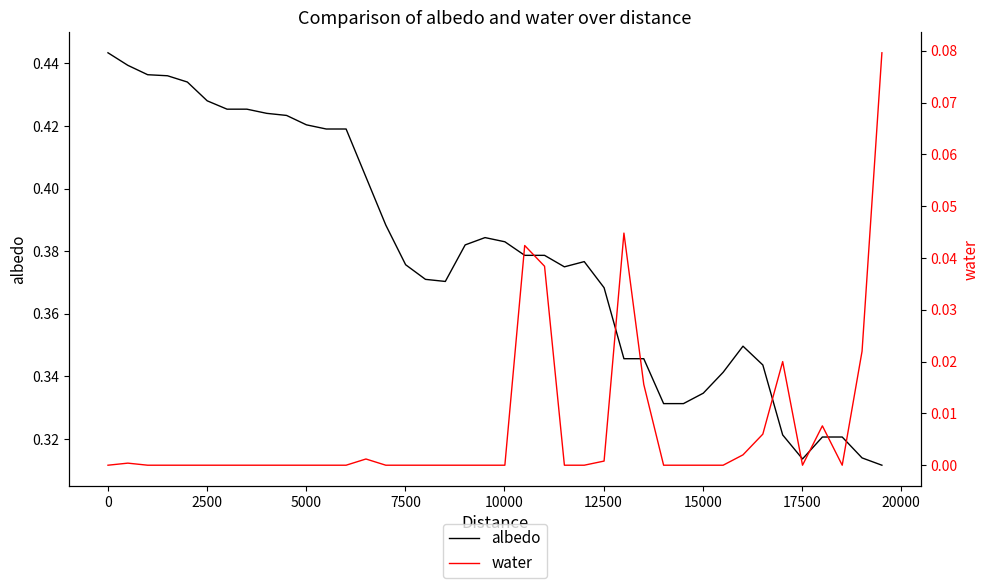

Reading left to right, list all the values displayed in this chart.

albedo: 0.4	0.4	0.4	0.4	0.4	0.4	0.4	0.4	0.4	0.4	0.4	0.4	0.4	0.4	0.4	0.4	0.4	0.4	0.4	0.4	0.4	0.4	0.4	0.4	0.4	0.4	0.3	0.3	0.3	0.3	0.3	0.3	0.3	0.3	0.3	0.3	0.3	0.3	0.3	0.3
water: 0.0	0.0	0.0	0.0	0.0	0.0	0.0	0.0	0.0	0.0	0.0	0.0	0.0	0.0	0.0	0.0	0.0	0.0	0.0	0.0	0.0	0.0	0.0	0.0	0.0	0.0	0.0	0.0	0.0	0.0	0.0	0.0	0.0	0.0	0.0	0.0	0.0	0.0	0.0	0.1